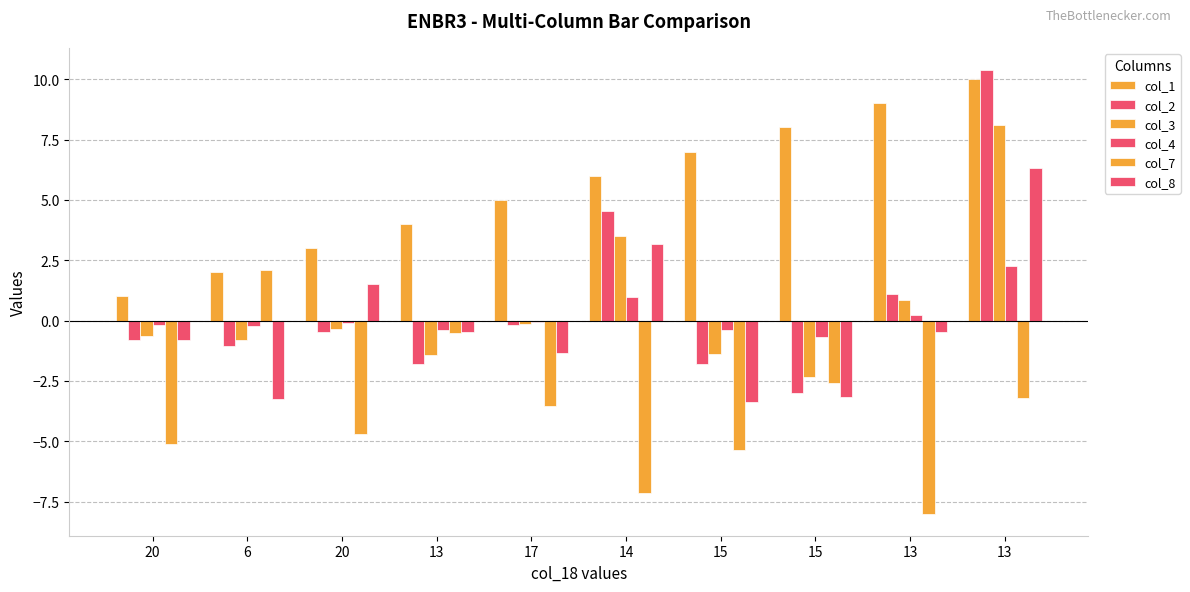

At 6, list the series in order from largest to smallest.

col_7, col_1, col_4, col_3, col_2, col_8